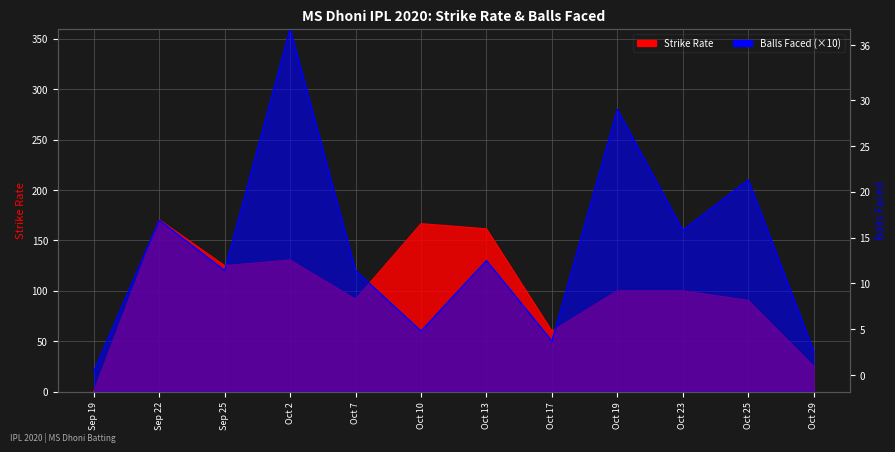

Reading left to right, extract all data points from this chart.

sr: Sep 19=0.0	Sep 22=170.6	Sep 25=125.0	Oct 2=130.6	Oct 7=91.7	Oct 10=166.7	Oct 13=161.5	Oct 17=60.0	Oct 19=100.0	Oct 23=100.0	Oct 25=90.5	Oct 29=25.0
balls: Sep 19=20.0	Sep 22=170.0	Sep 25=120.0	Oct 2=360.0	Oct 7=120.0	Oct 10=60.0	Oct 13=130.0	Oct 17=50.0	Oct 19=280.0	Oct 23=160.0	Oct 25=210.0	Oct 29=40.0